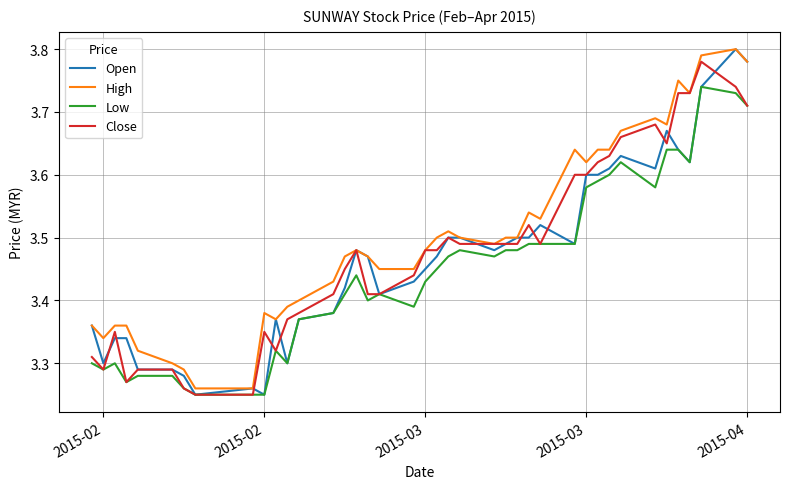

Which series has the largest total across all categories?

High